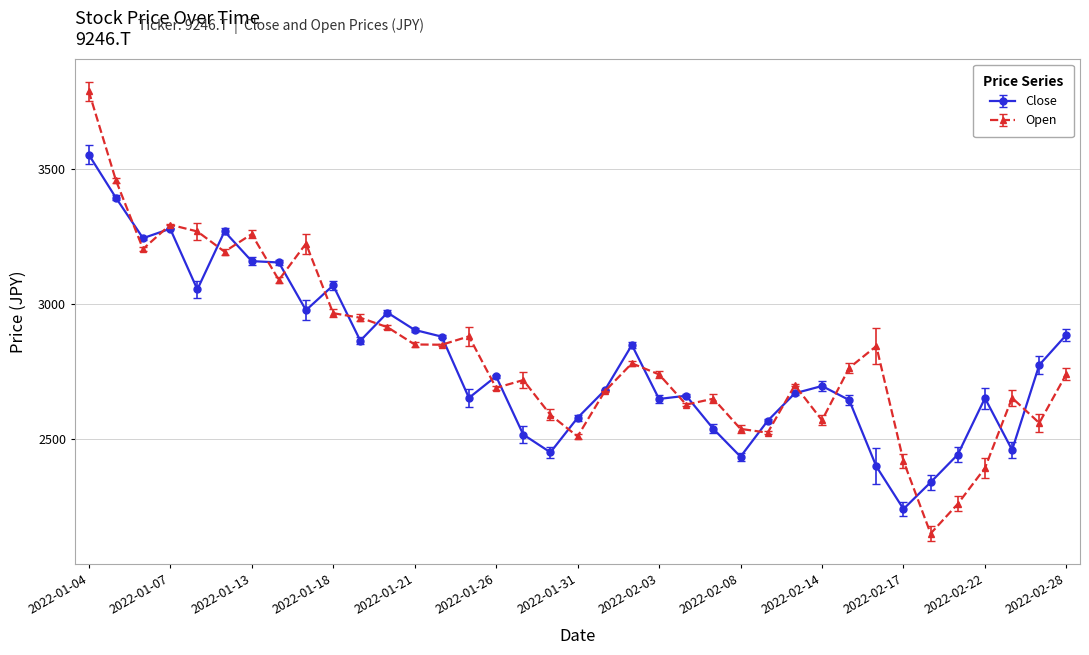

What is the minimum value shown in the chart?

2150